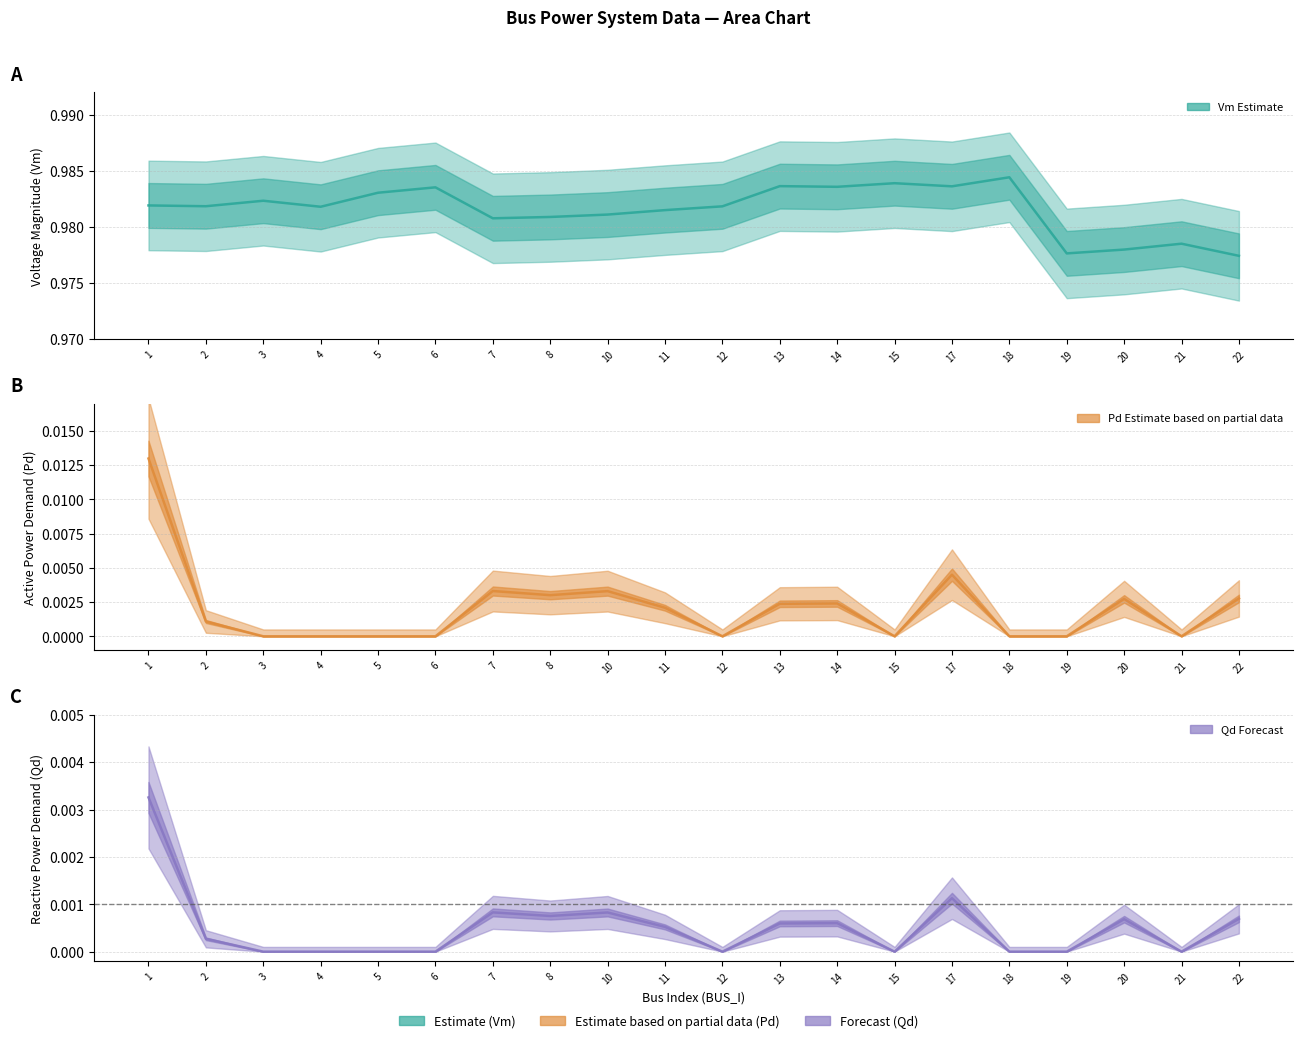

True or false: Vm (Estimate) and Qd (Forecast) intersect in this chart.

False